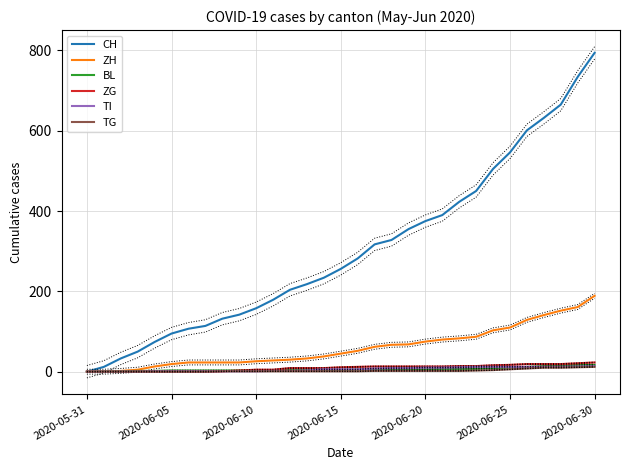

How many values in the ZH series exceed 45?

15